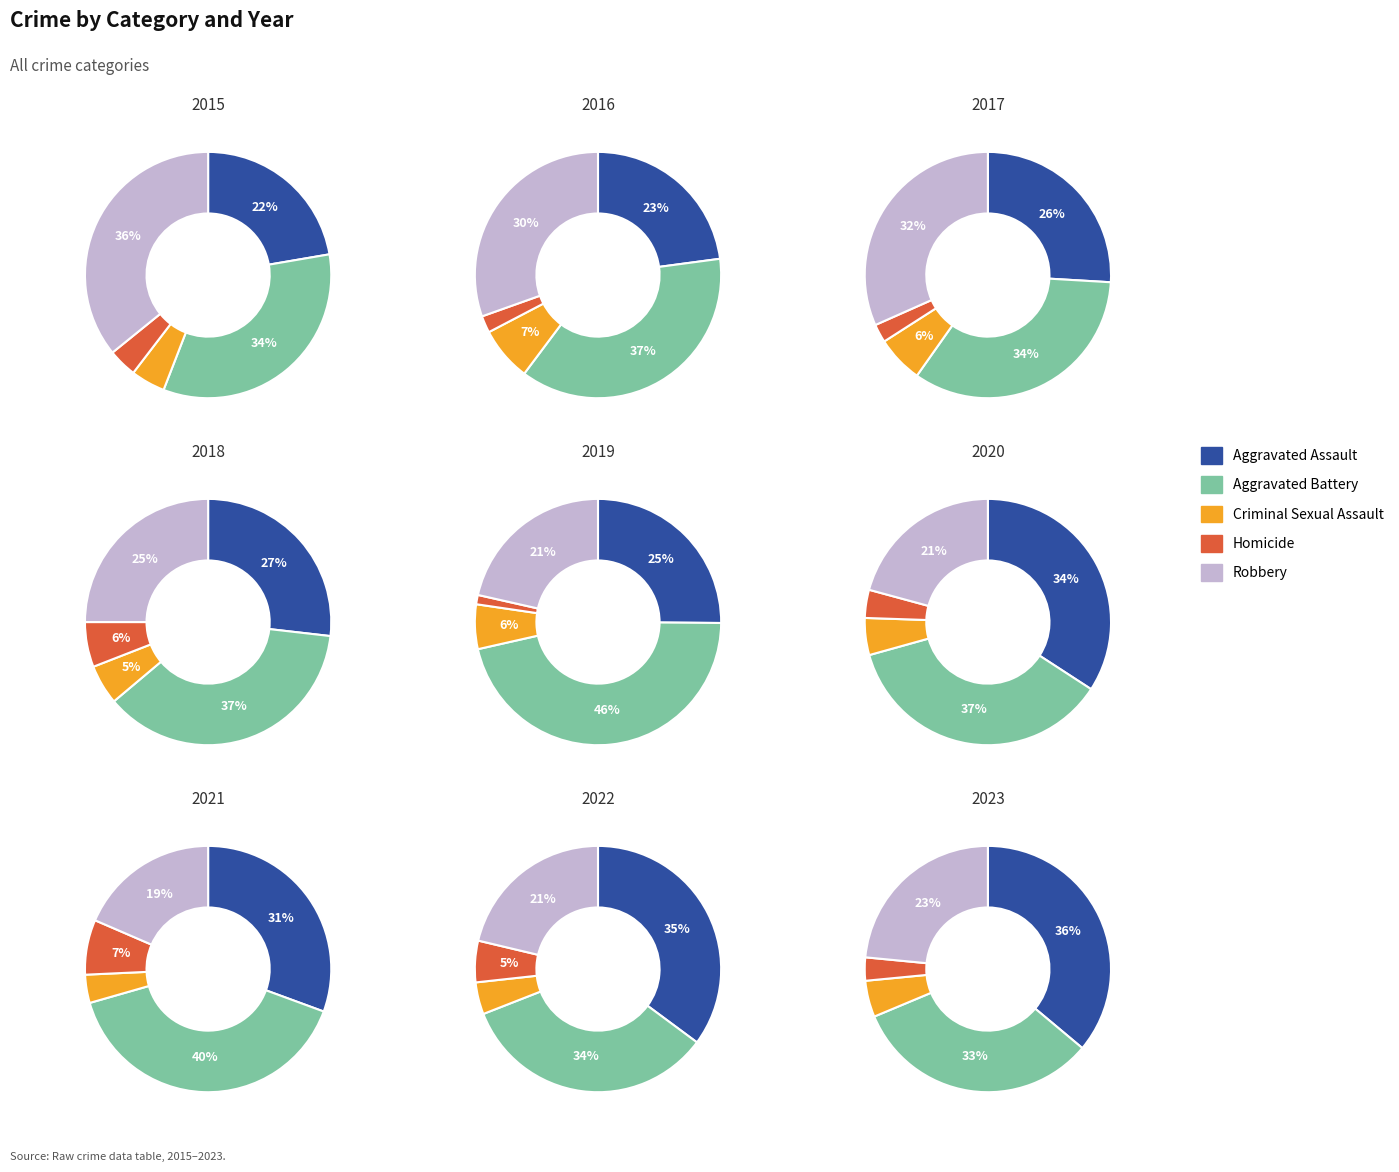

Does any single category account for the majority?

No